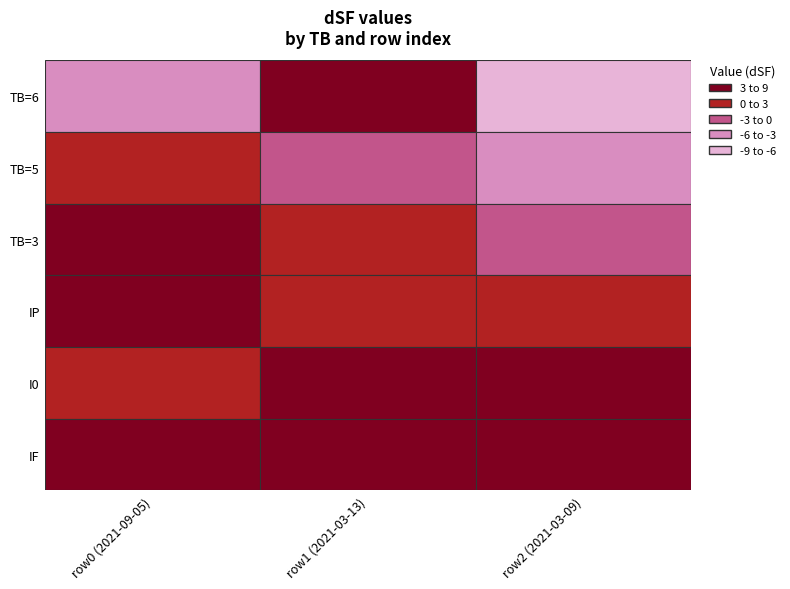

What is the difference between the maximum and minimum values in the I0 series?

6